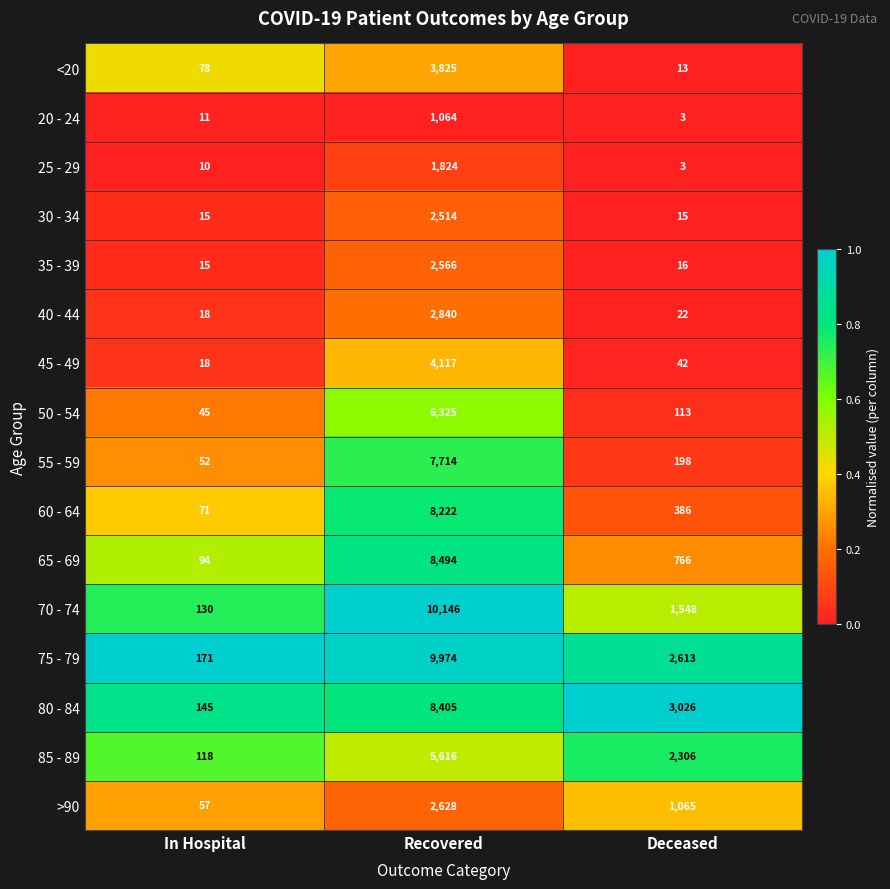

At which category does the chart reach its minimum across all series?

Deceased